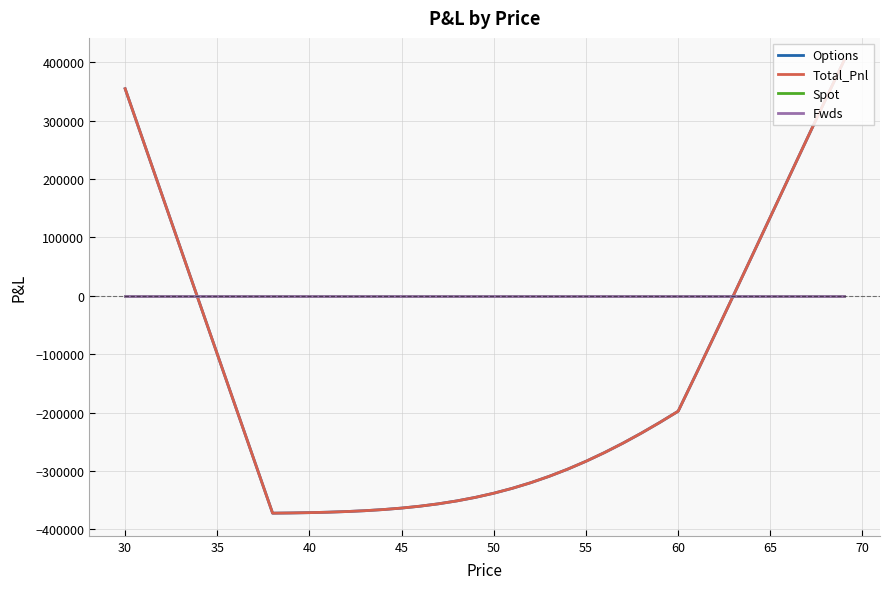

Is this an area chart (filled region under the line)?

No